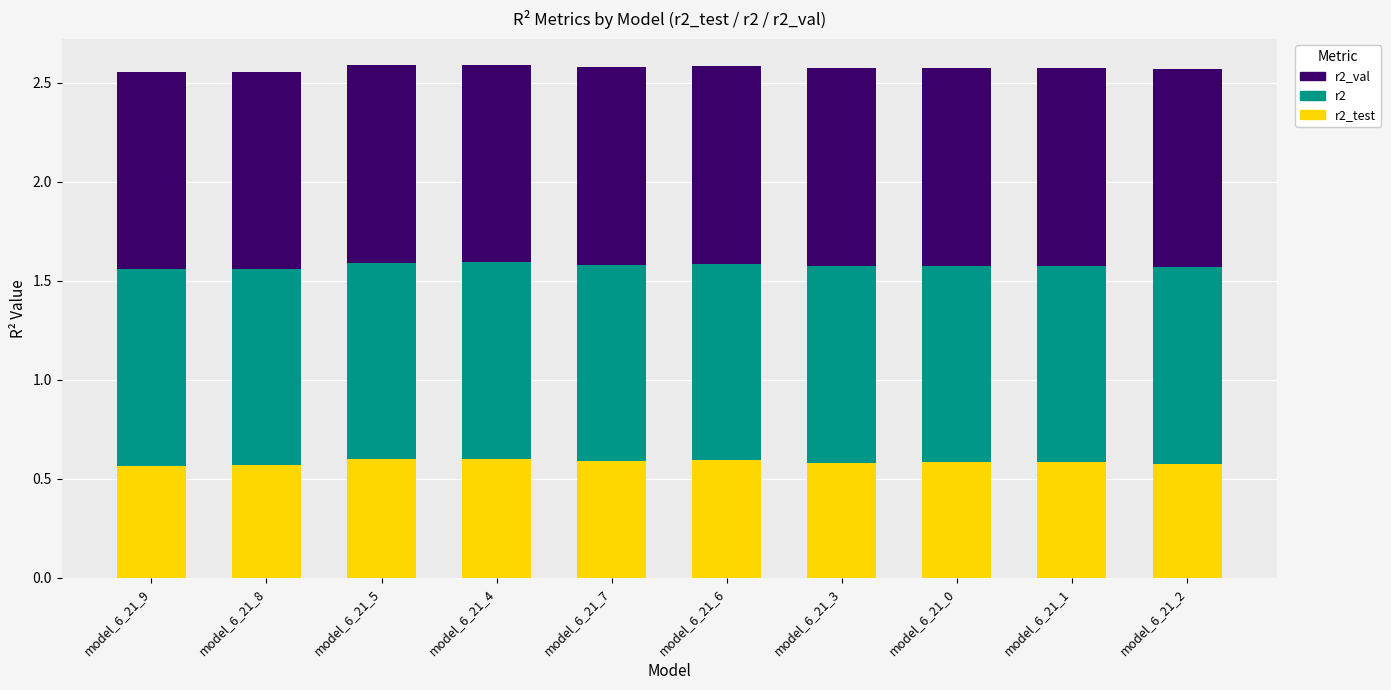

How many series are shown in this chart?

3